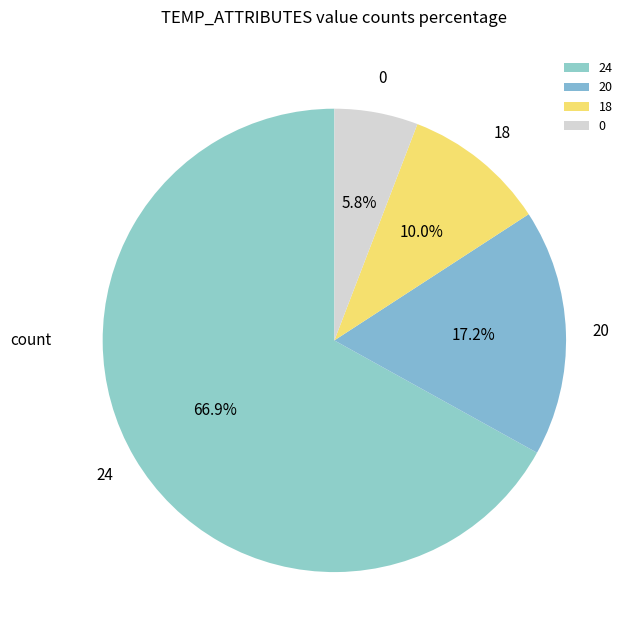

Is there any slice that represents more than half of the pie?

Yes